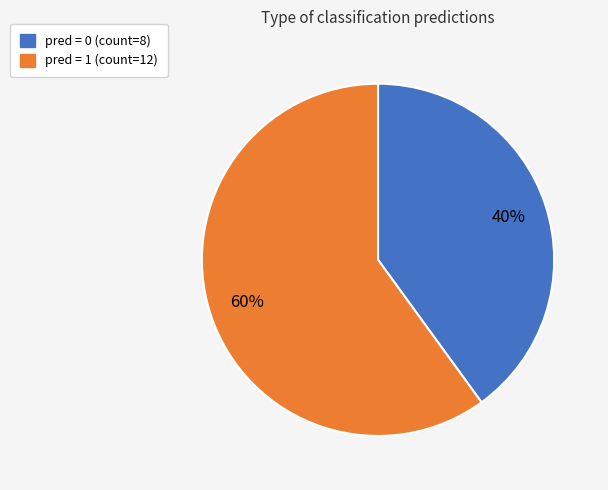

Is there a majority slice in this chart?

Yes